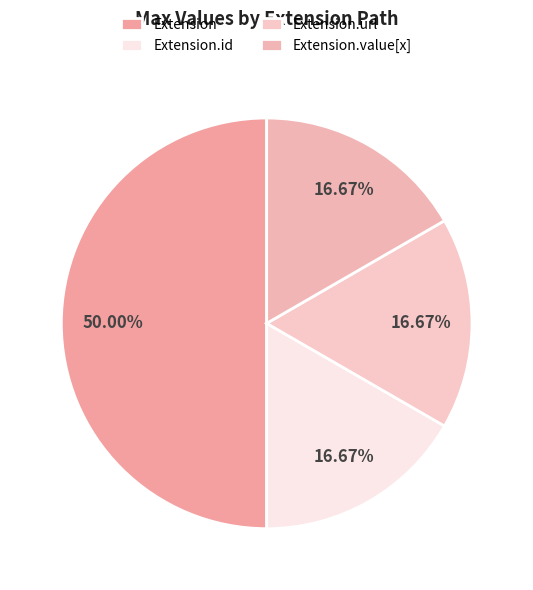

To the nearest percent, what is the difference between the largest and smallest slice percentages?

33%